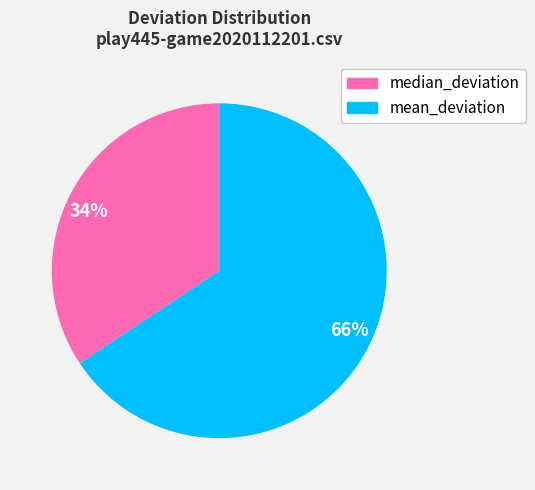

What is the largest slice in the pie chart?

66%